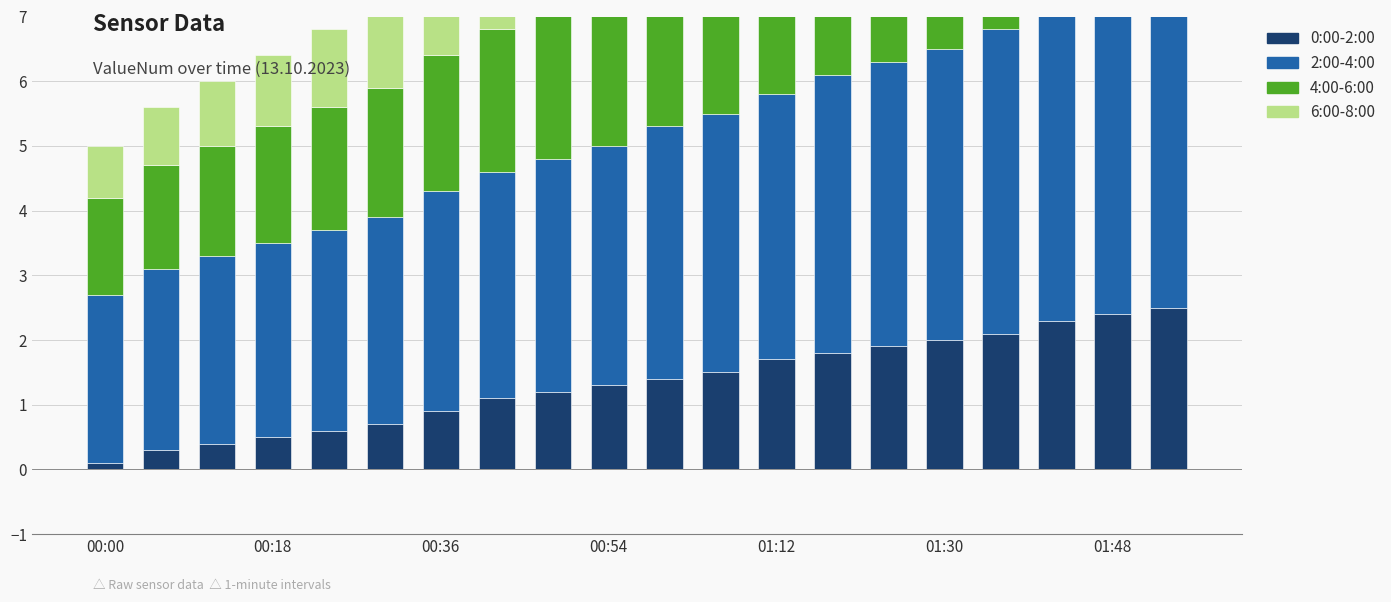

Which category has the lowest value in the 4:00-6:00 series?

00:00